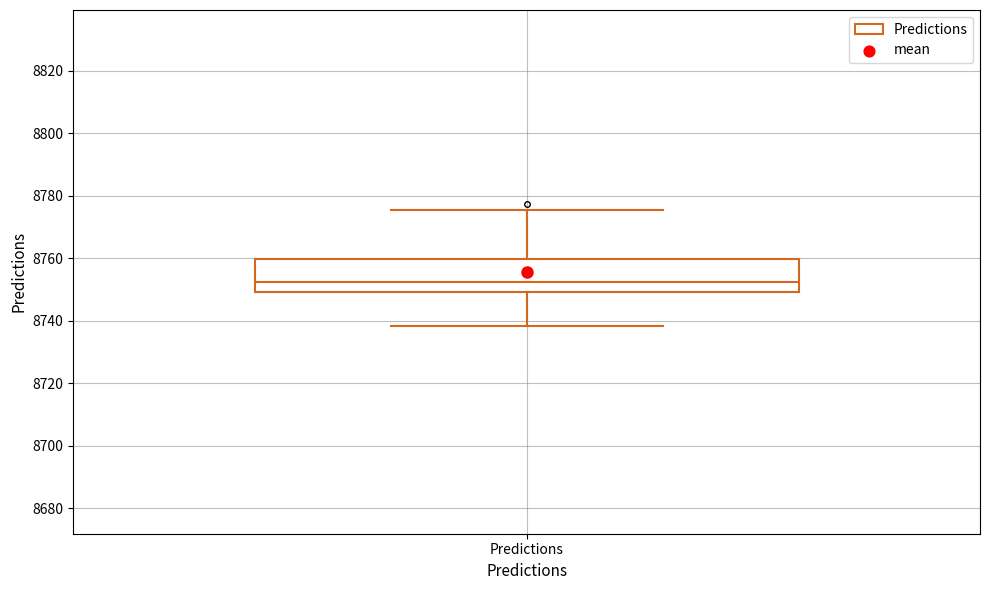

Read this box plot against the y-axis: the position of the median line, the range covered by the box, and the ends of both whiskers. The values are not printed on the chart, so give them approximately, as read against the axis.

median 8752, box 8750 to 8760, whiskers 8738 to 8776